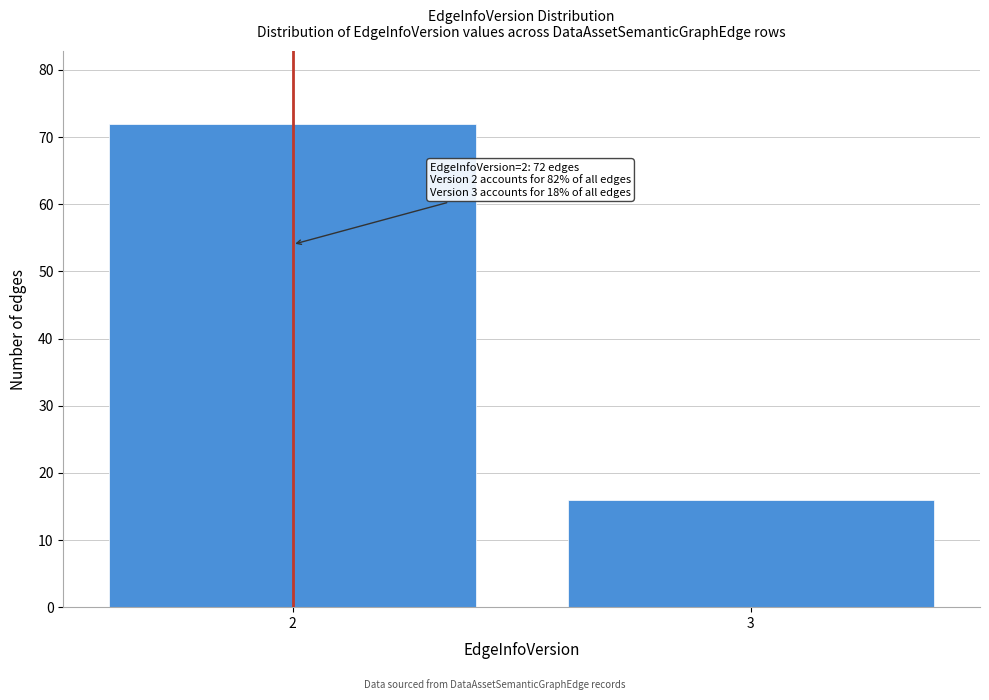

Reading left to right, list all the values displayed in this chart.

72	16